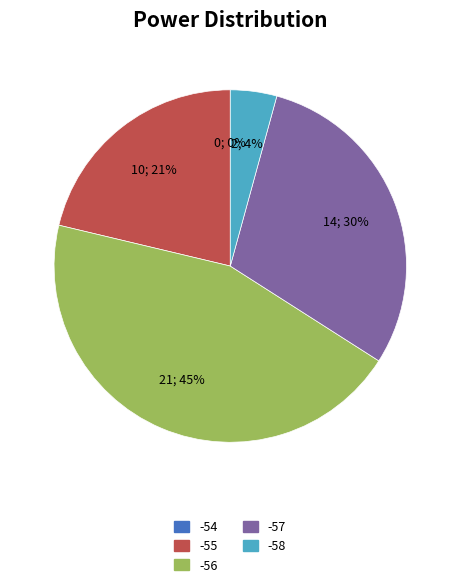

Is -56 the majority of the pie?

No